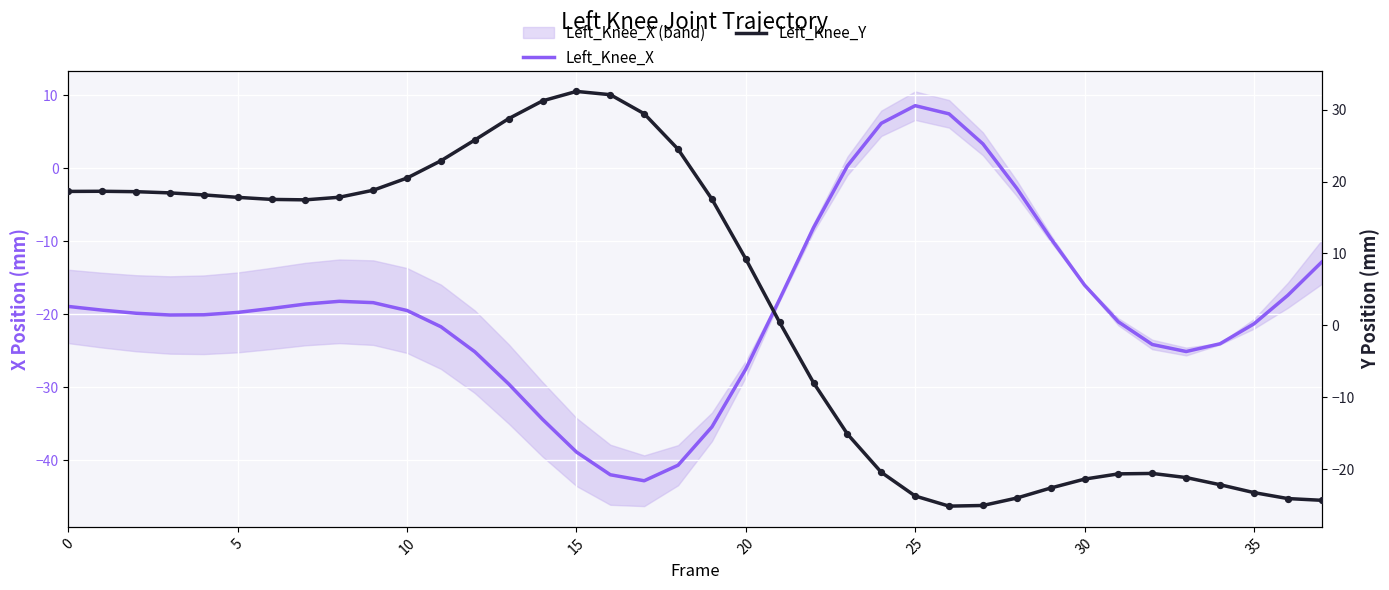

Which series has the largest total across all categories?

Left_Knee_Y